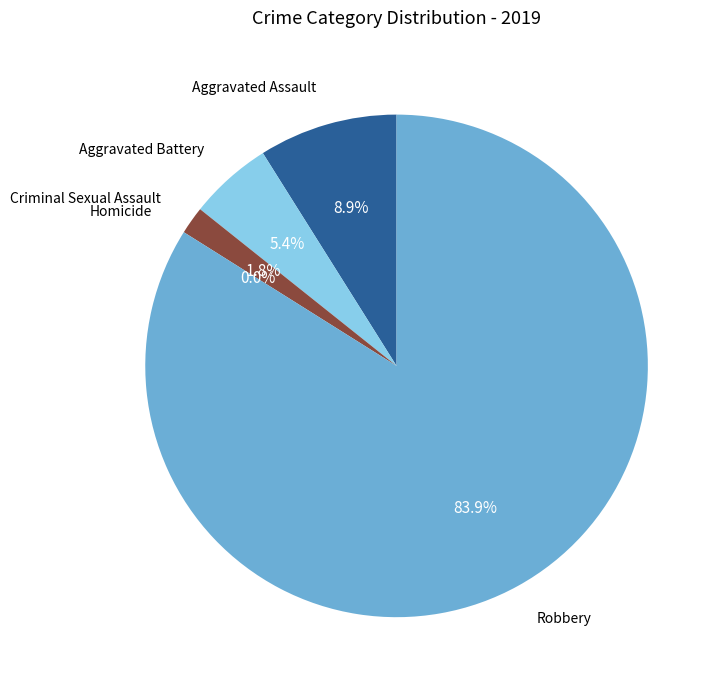

Which category has the biggest portion of the pie?

Robbery